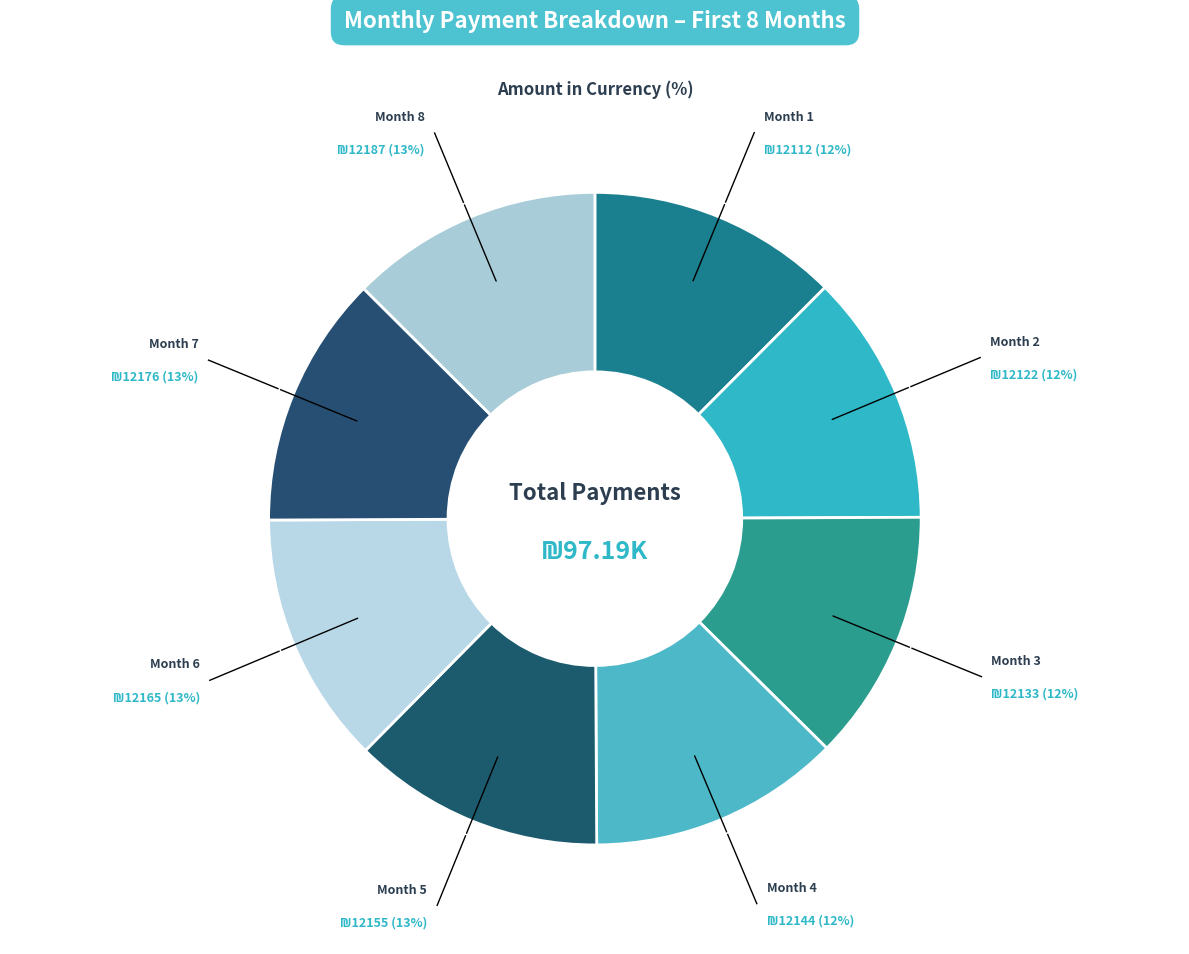

How many segments does this pie chart have?

8